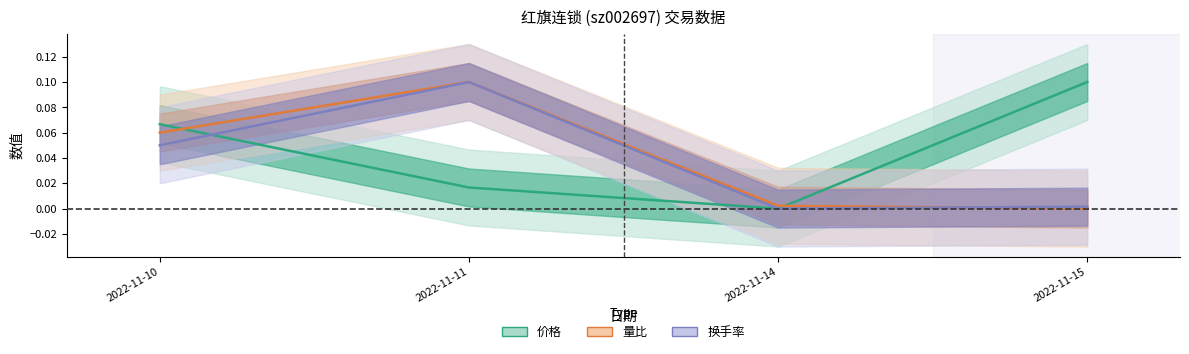

Which series has the largest total across all categories?

价格